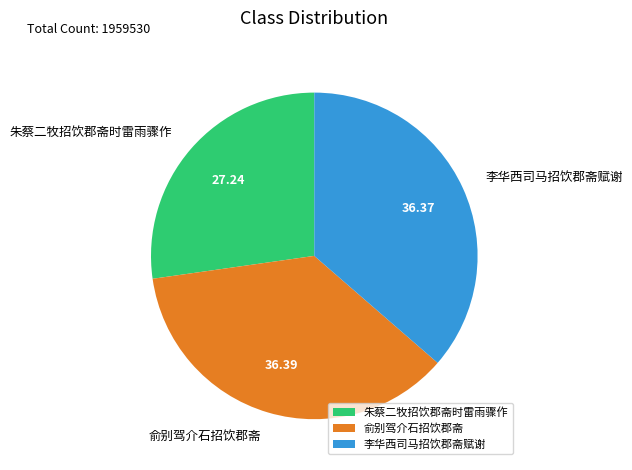

How many slices are in this pie chart?

3